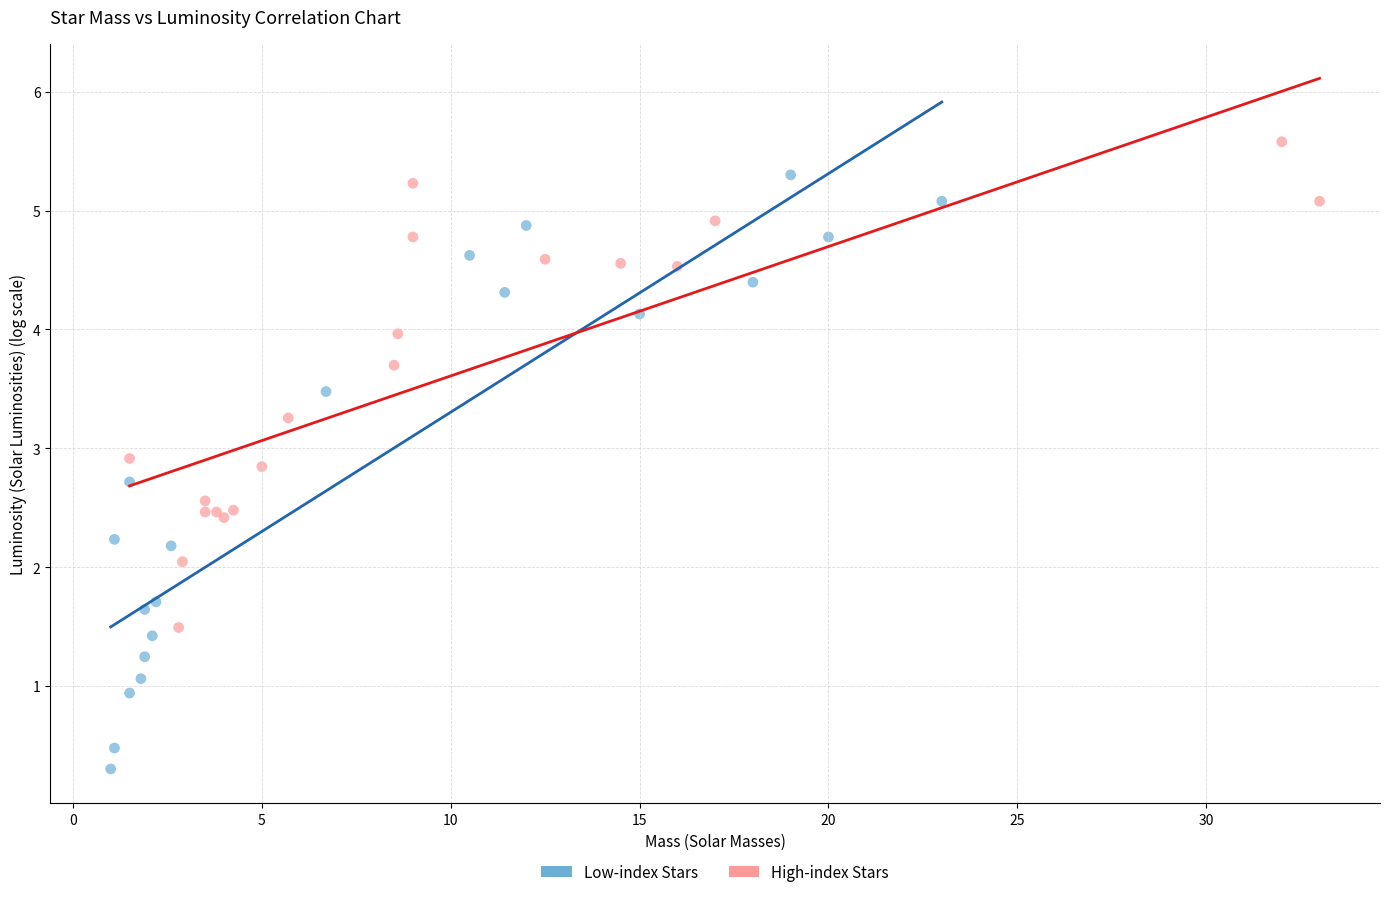

Which series has the widest spread of Y values?

Low-index Stars